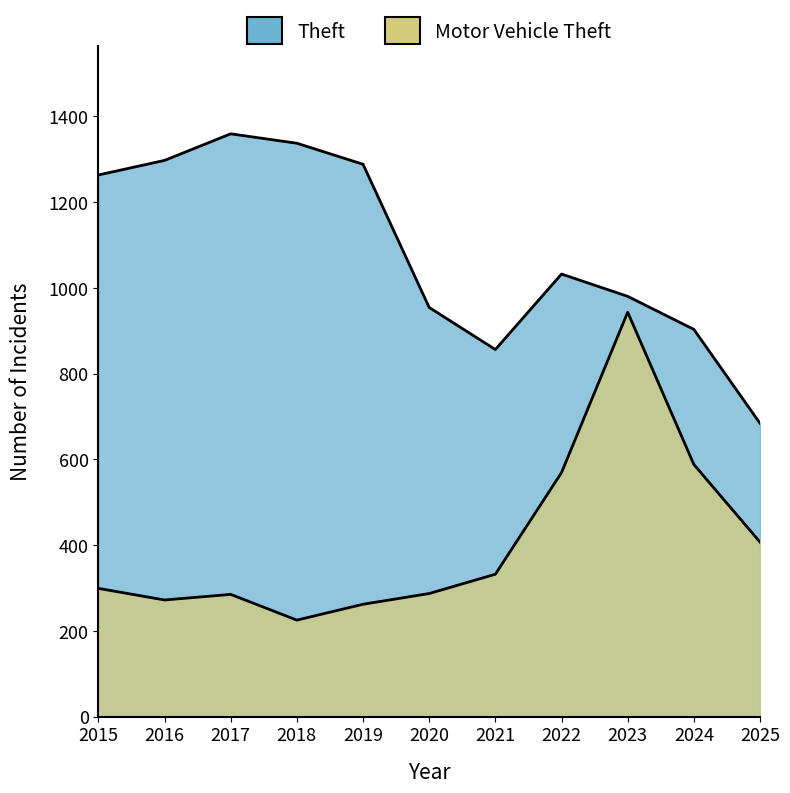

What is the highest value of the Motor Vehicle Theft series?

943